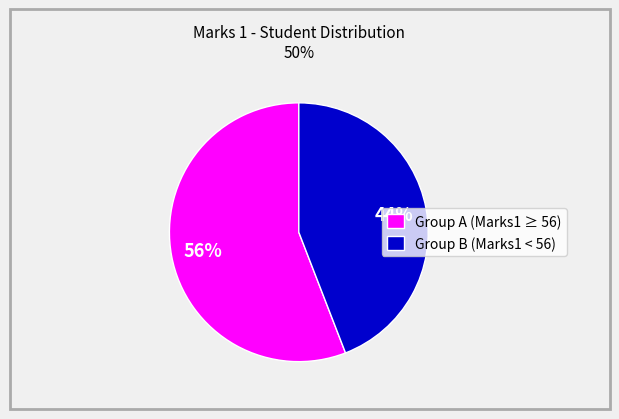

Is there a majority slice in this chart?

Yes